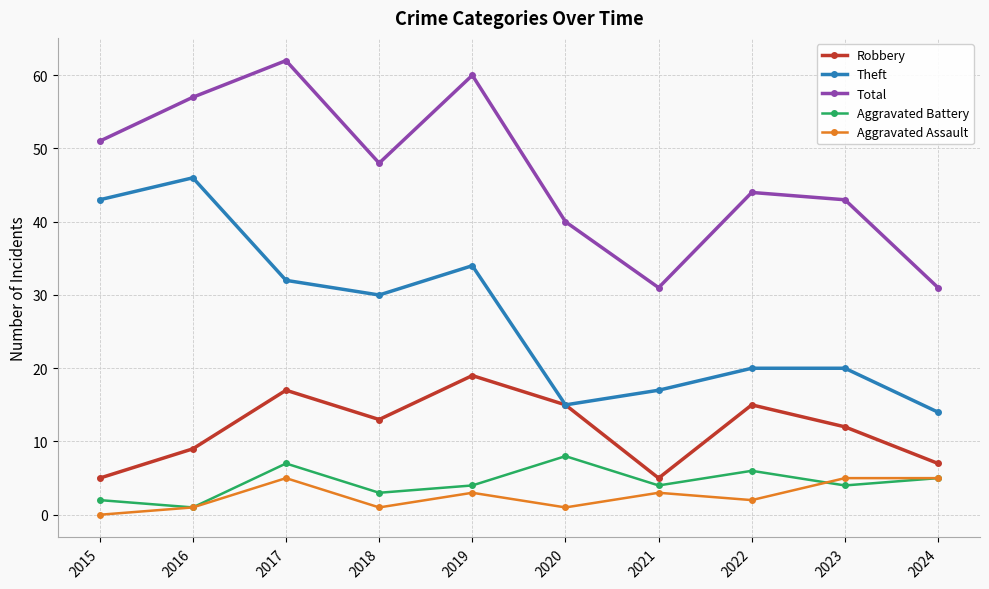

Which series has the widest spread of values?

Theft